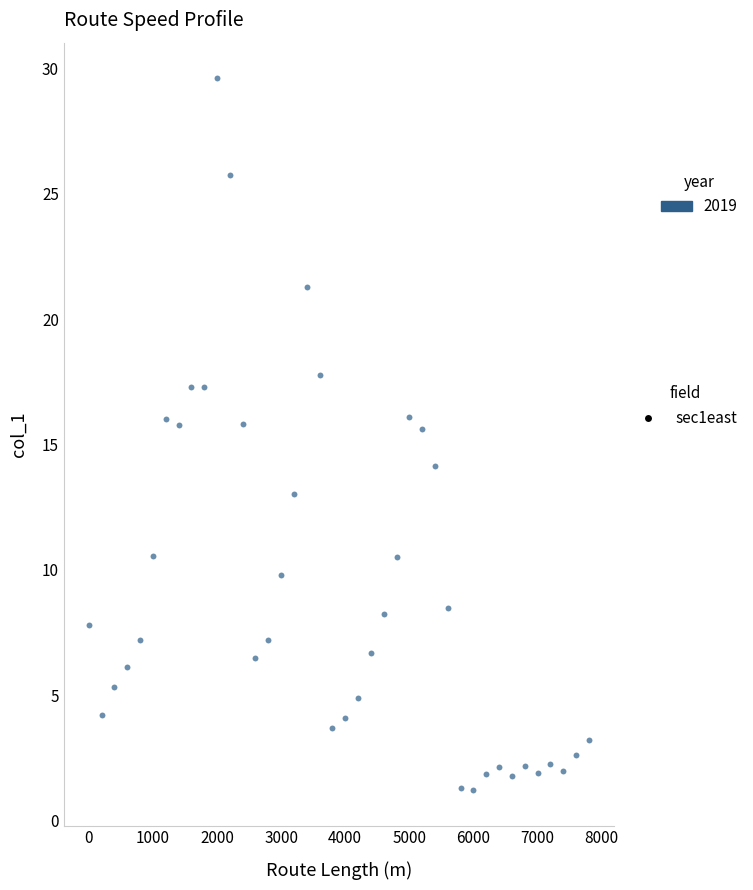

What is the range of Y values (max minus min)?

28.4